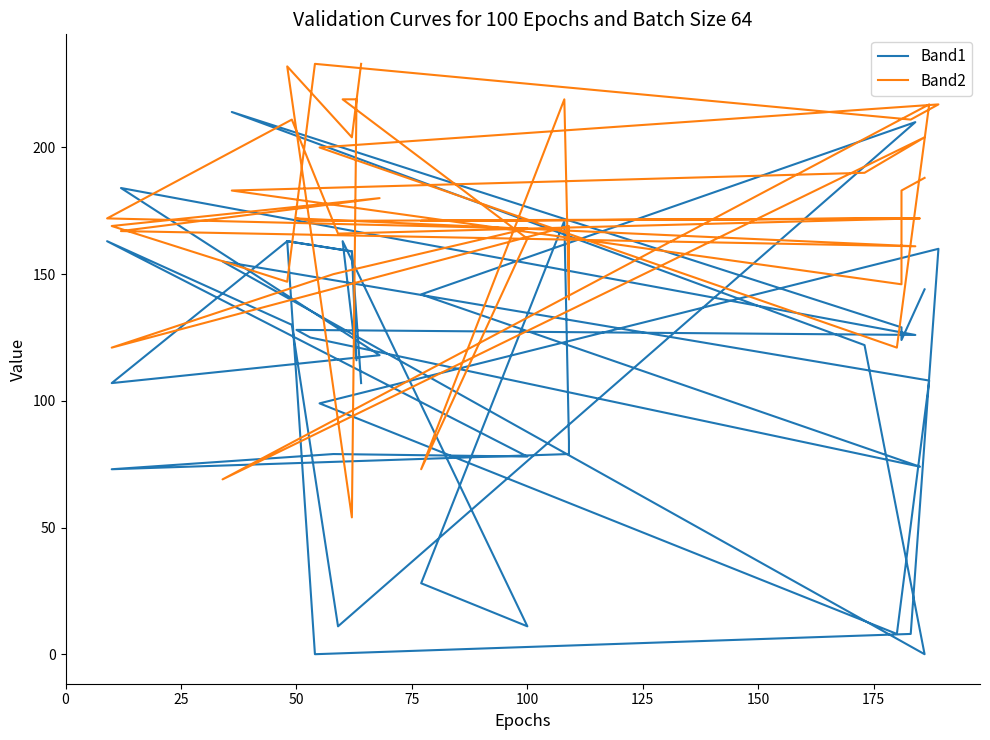

Rank the series by their average value, from highest to lowest.

Band2, Band1